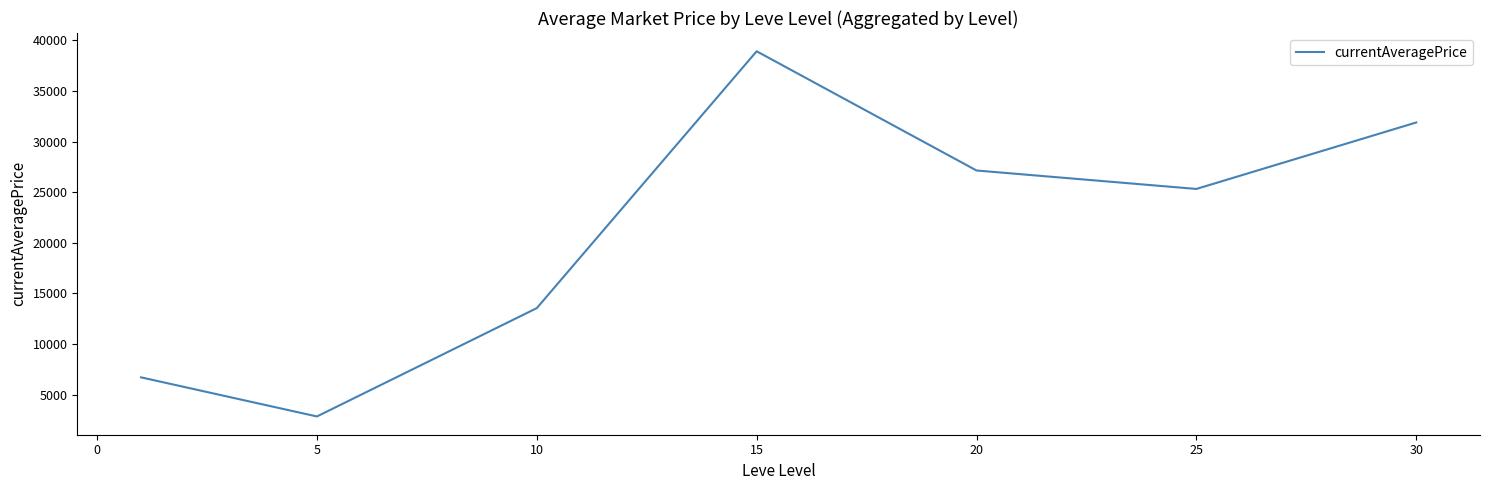

What is the difference between the maximum and minimum values?

36081.8